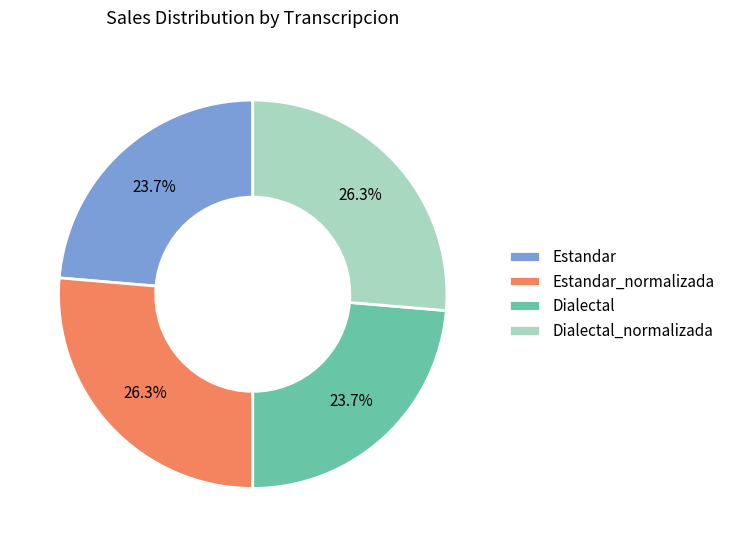

To the nearest percent, what portion does Dialectal_normalizada represent?

26%